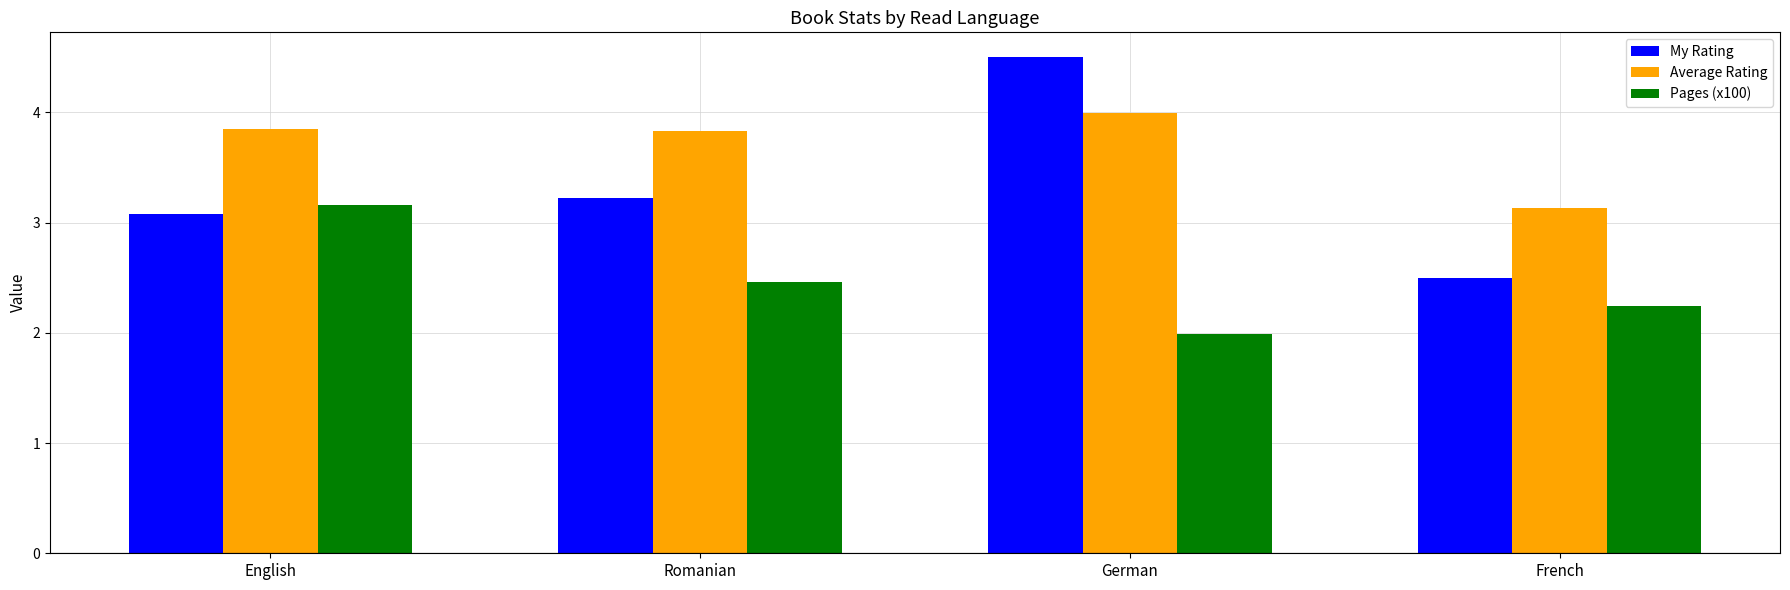

What is the label of the 4th bar from the left?

French